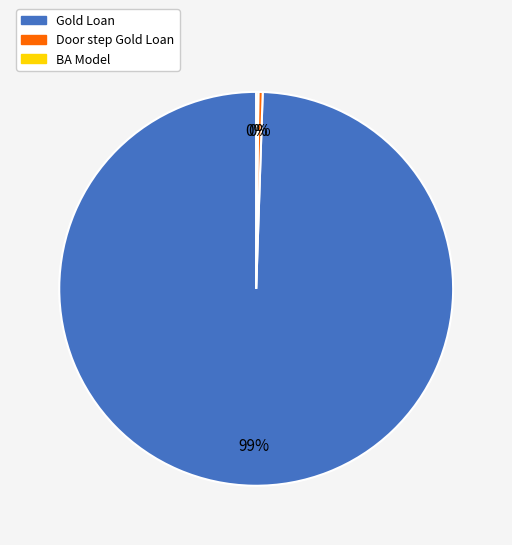

Is the sum of Gold Loan and Door step Gold Loan greater than half?

Yes